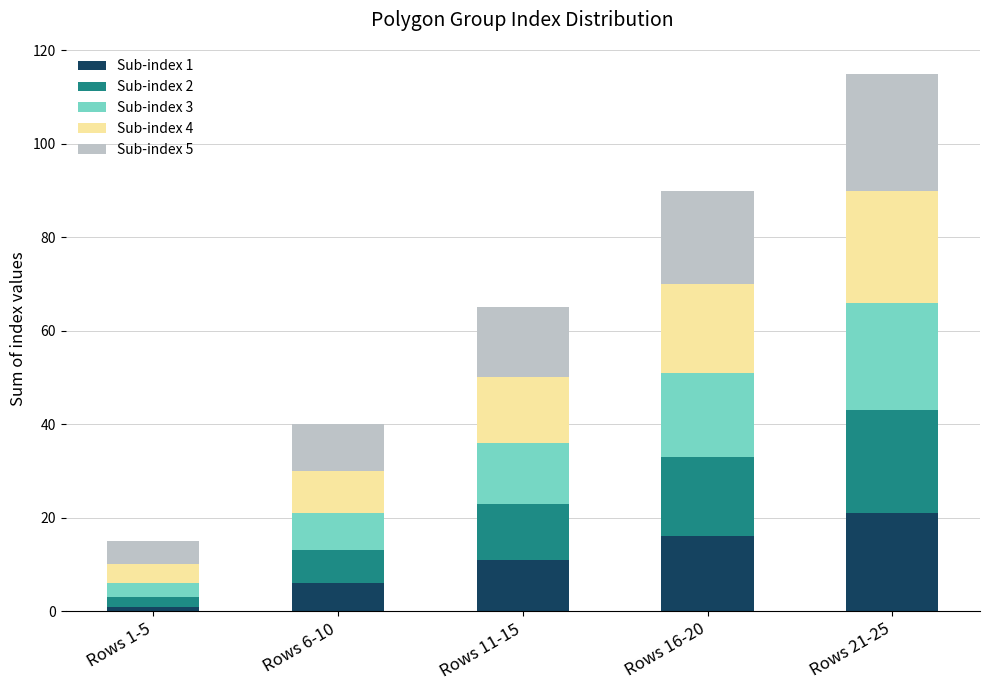

Reading left to right, what are the values for Sub-index 1?

1	6	11	16	21